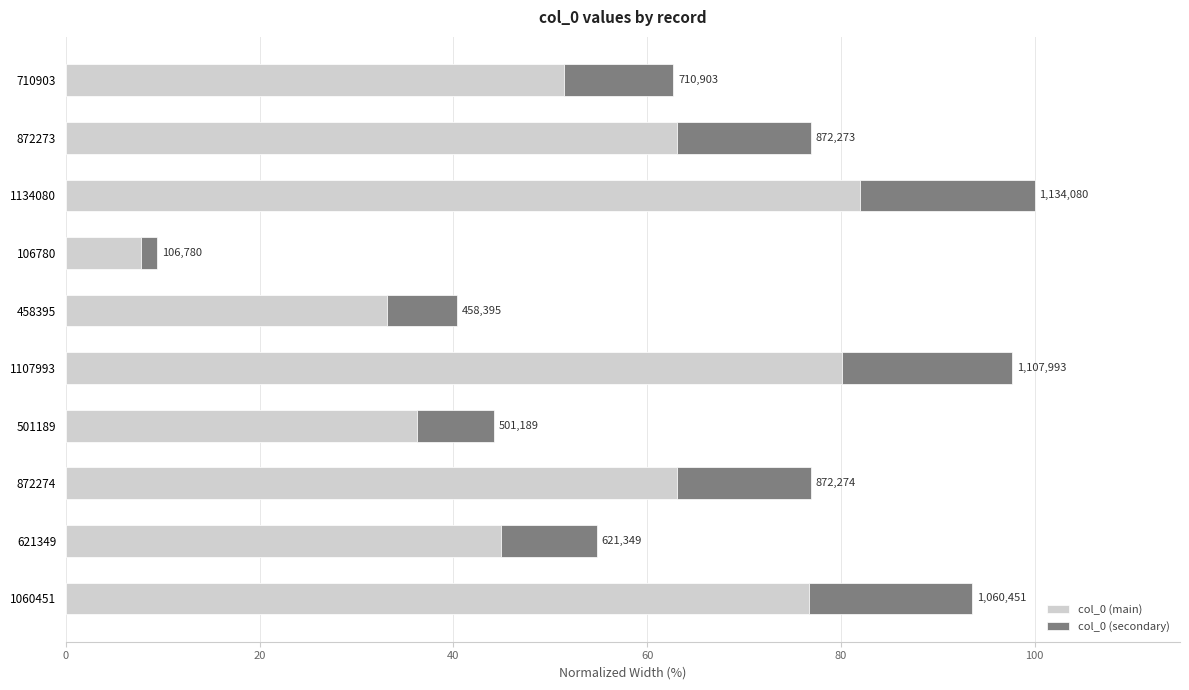

What are all the series names shown in the legend?

col_0 (main), col_0 (secondary)